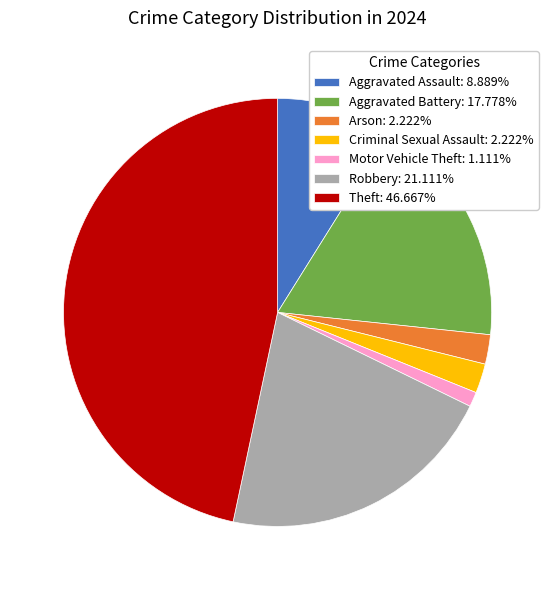

Does any single category account for the majority?

No